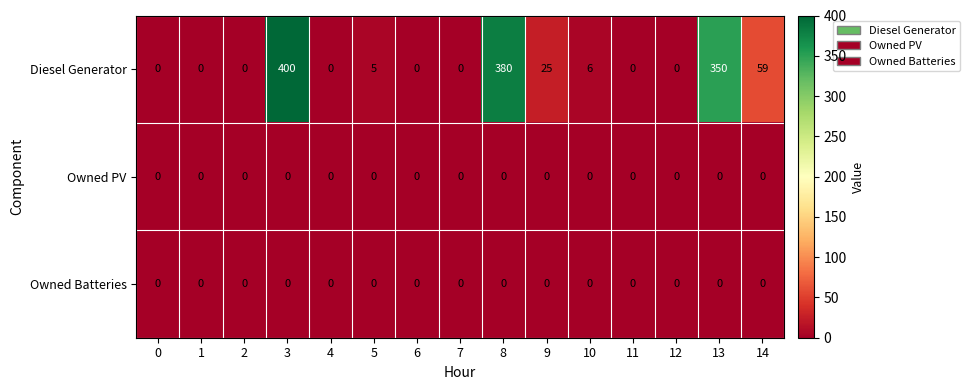

At how many categories does at least one series exceed 205?

3